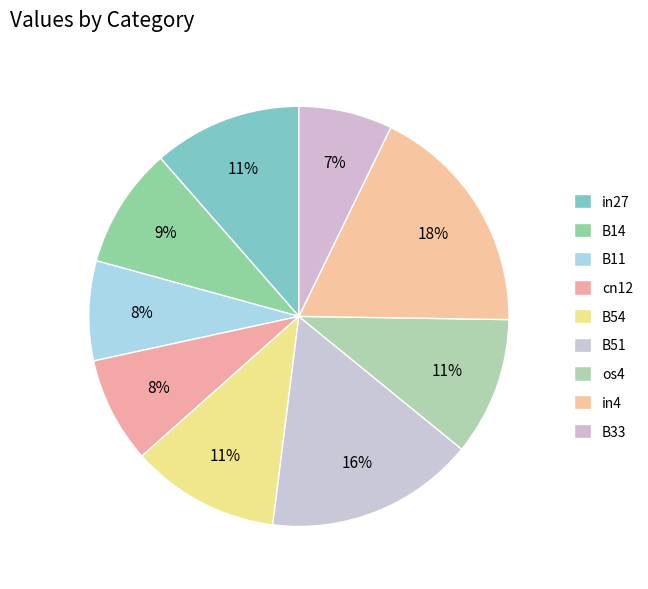

To the nearest percent, what portion does cn12 represent?

8%